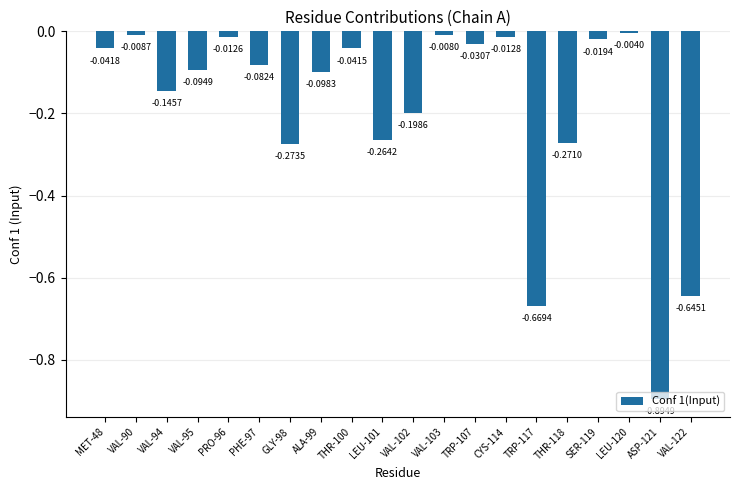

Rank the categories by value from highest to lowest.

LEU-120, VAL-103, VAL-90, PRO-96, CYS-114, SER-119, TRP-107, THR-100, MET-48, PHE-97, VAL-95, ALA-99, VAL-94, VAL-102, LEU-101, THR-118, GLY-98, VAL-122, TRP-117, ASP-121